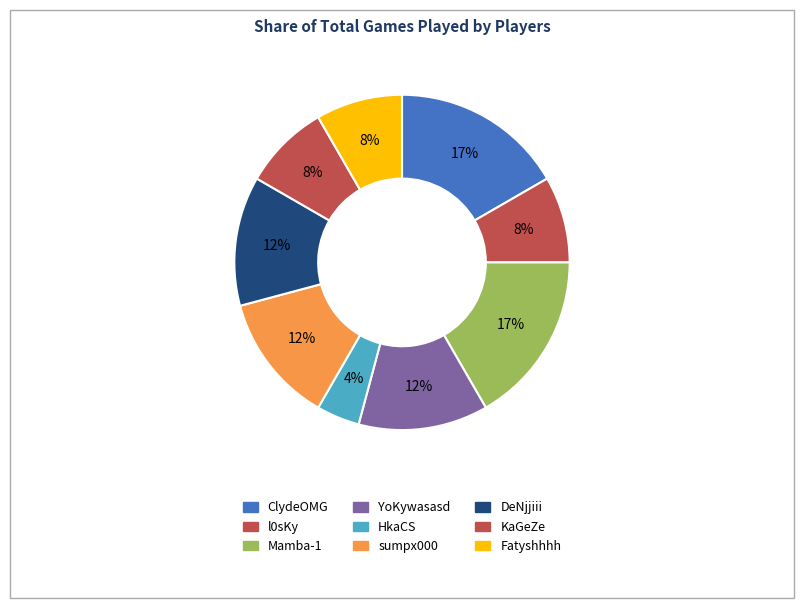

How many slices are in this pie chart?

9